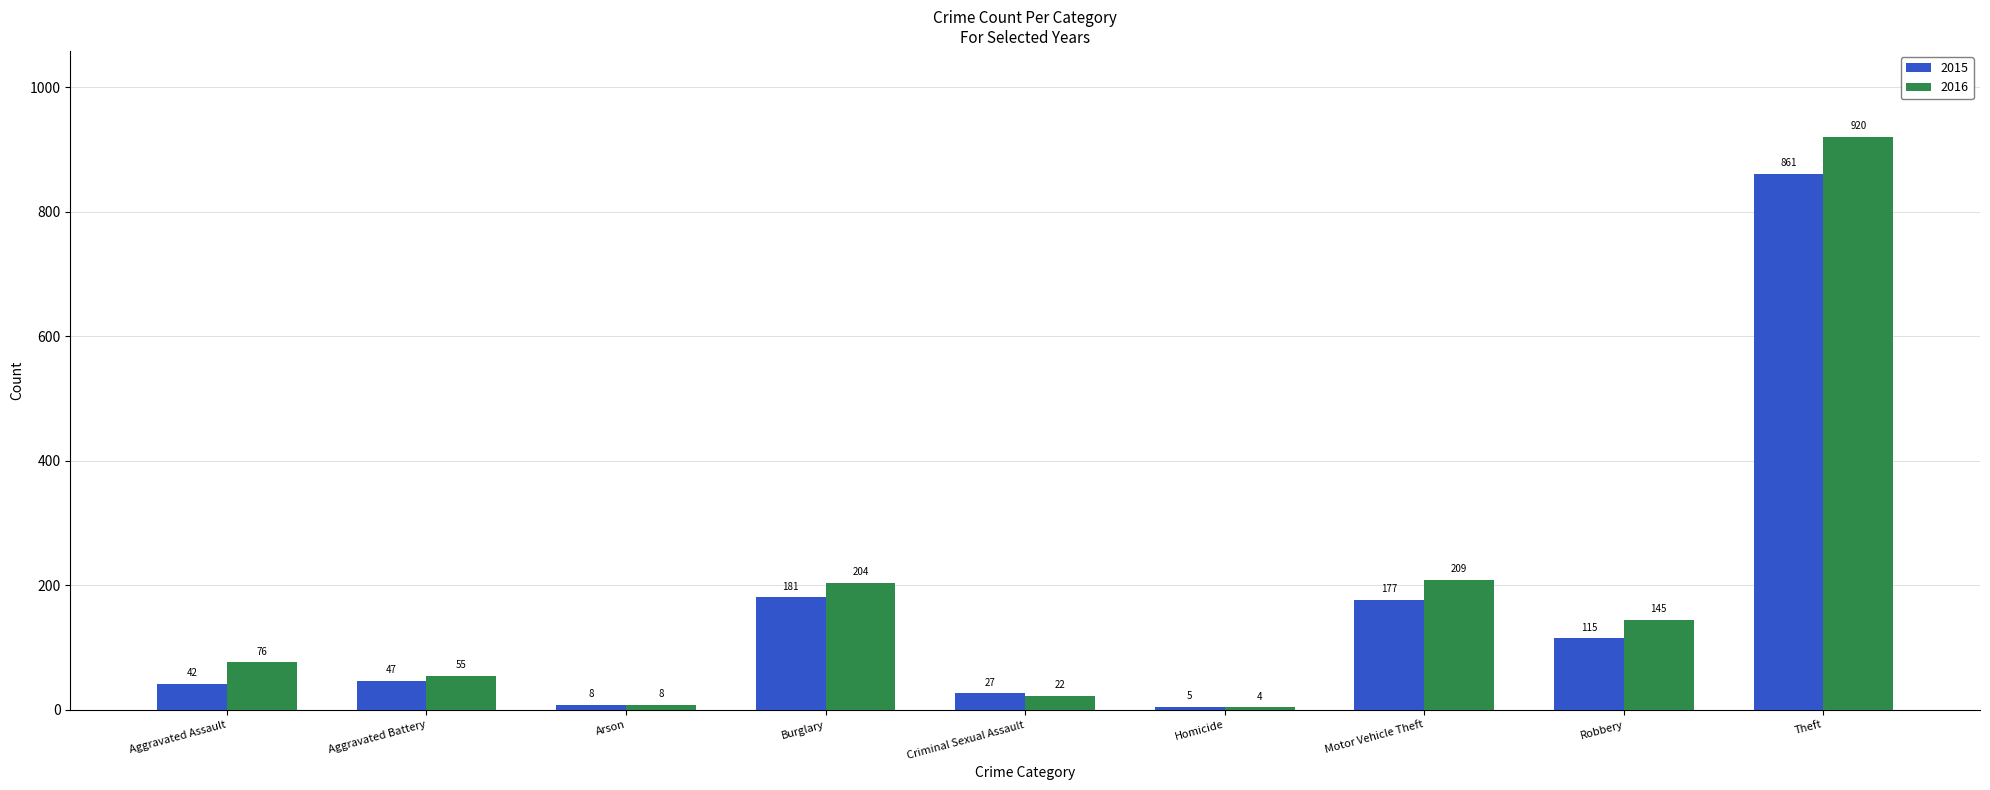

Does the chart contain stacked bars?

No